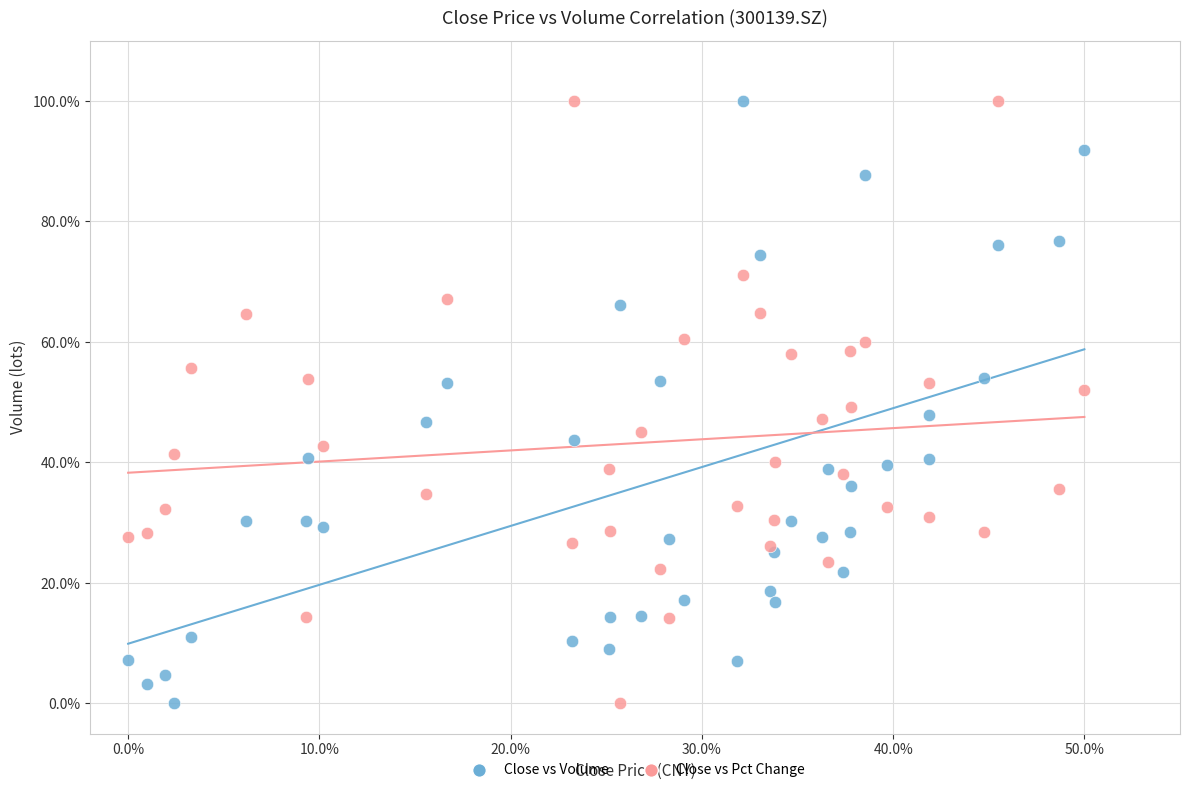

What is the X range (max minus min) for the scatter plot?

50.0